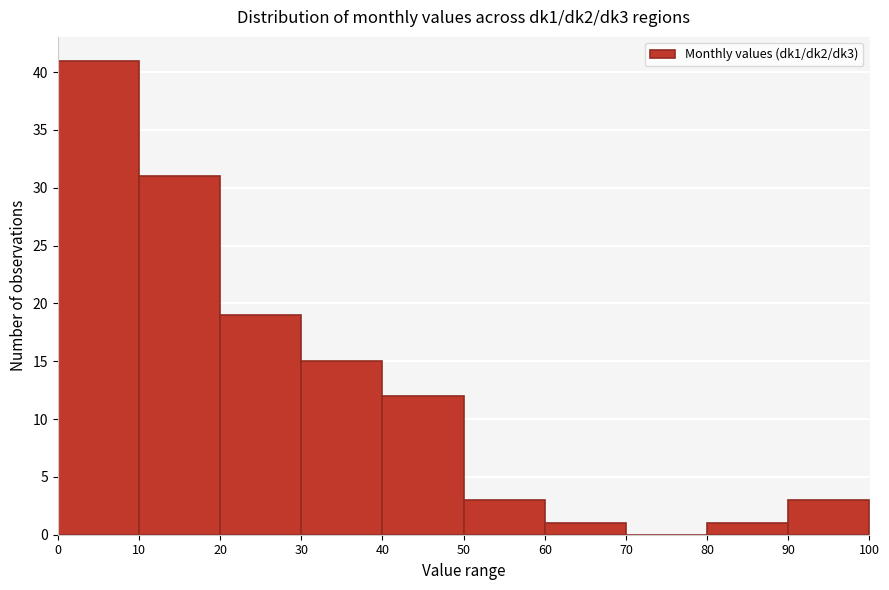

Reading left to right, transcribe this chart: for each bar, give the range it covers on the x-axis and its height. The values are not printed on the chart, so give them approximately, as read against the axis.

0 to 10: 41
10 to 20: 31
20 to 30: 19
30 to 40: 15
40 to 50: 12
50 to 60: 3
60 to 70: 1
70 to 80: 0
80 to 90: 1
90 to 100: 3